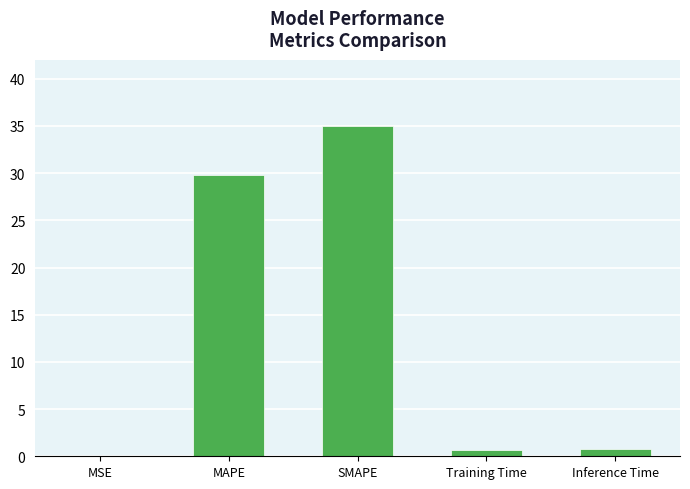

What is the sum of all values?

66.3